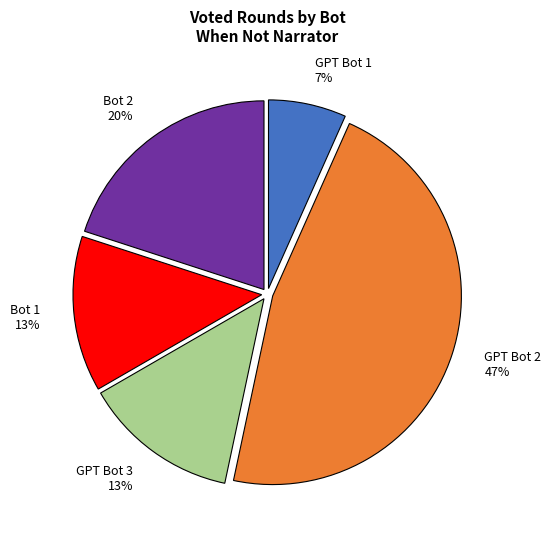

To the nearest percent, what percentage of the pie is GPT Bot 3?

13%